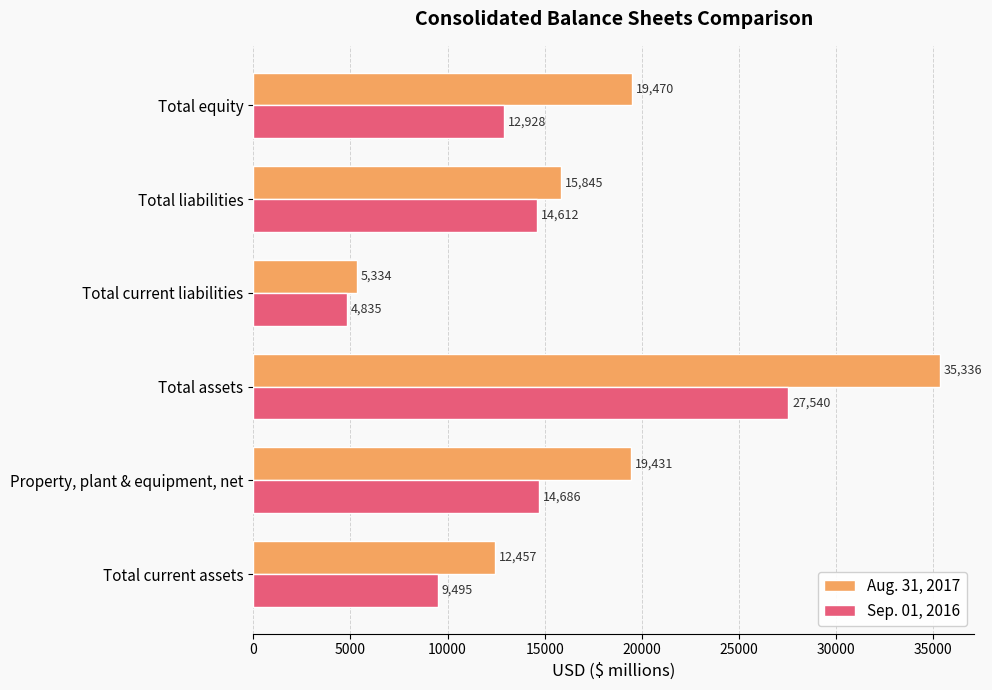

Which series has the widest spread of values?

Aug. 31, 2017